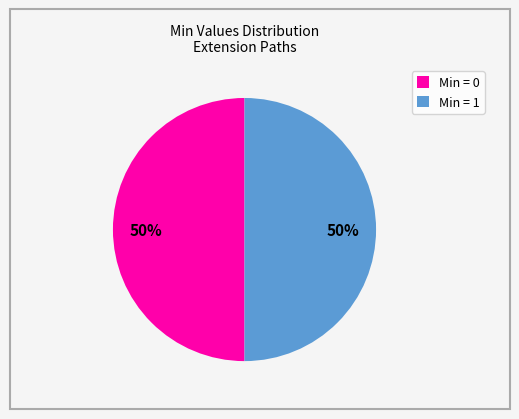

Is the sum of Min = 1 and Min = 0 greater than half?

Yes